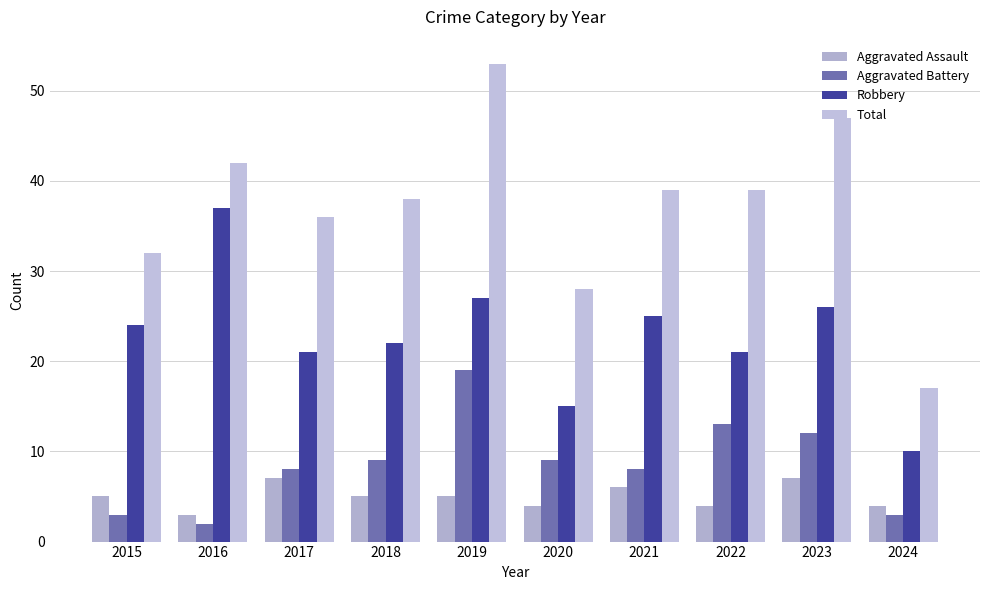

What is the minimum value for Aggravated Battery?

2